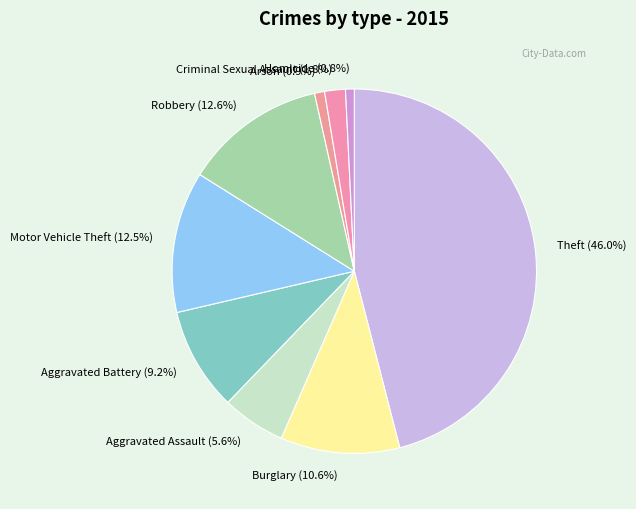

Between Theft (46.0%) and Burglary (10.6%), which is larger?

Theft (46.0%)